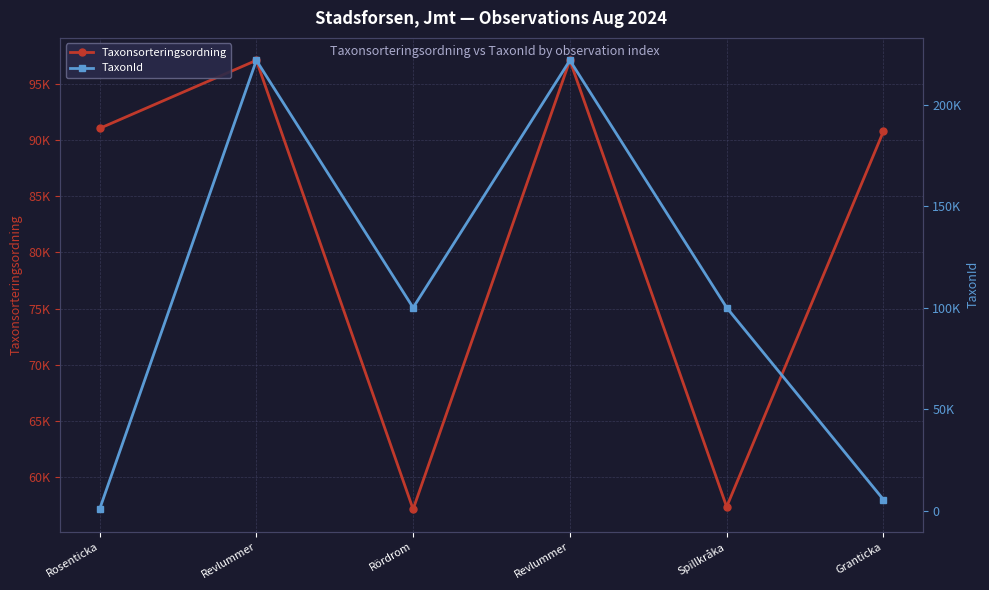

Between which two adjacent categories do Taxonsorteringsordning and TaxonId first intersect?

Rosenticka and Revlummer